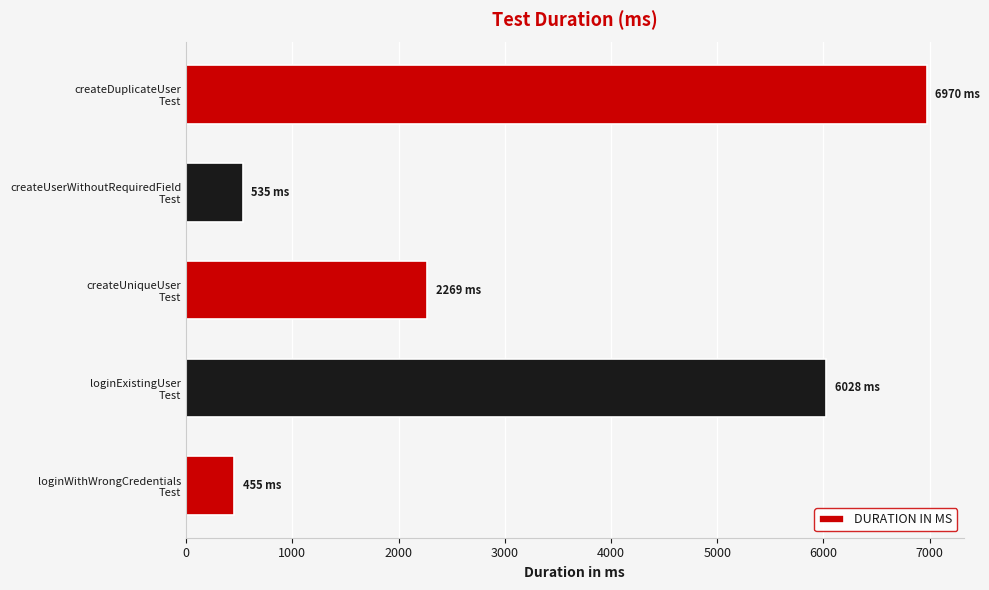

What is the difference between the maximum and second lowest values?

6435